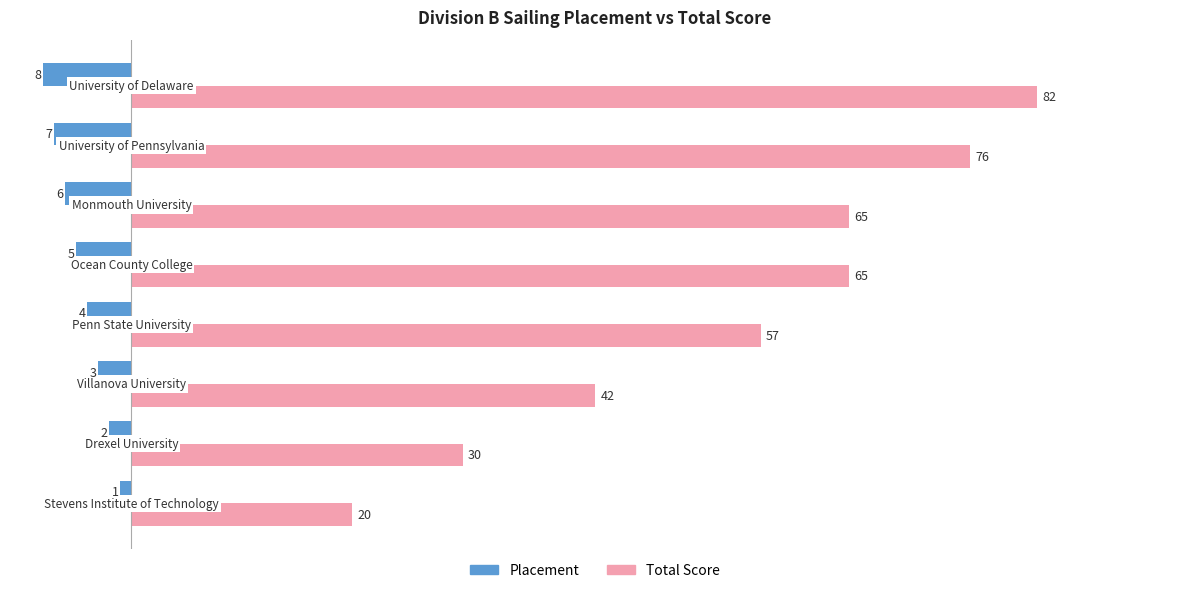

List the series in order of their overall mean, highest first.

Total Score, Placement